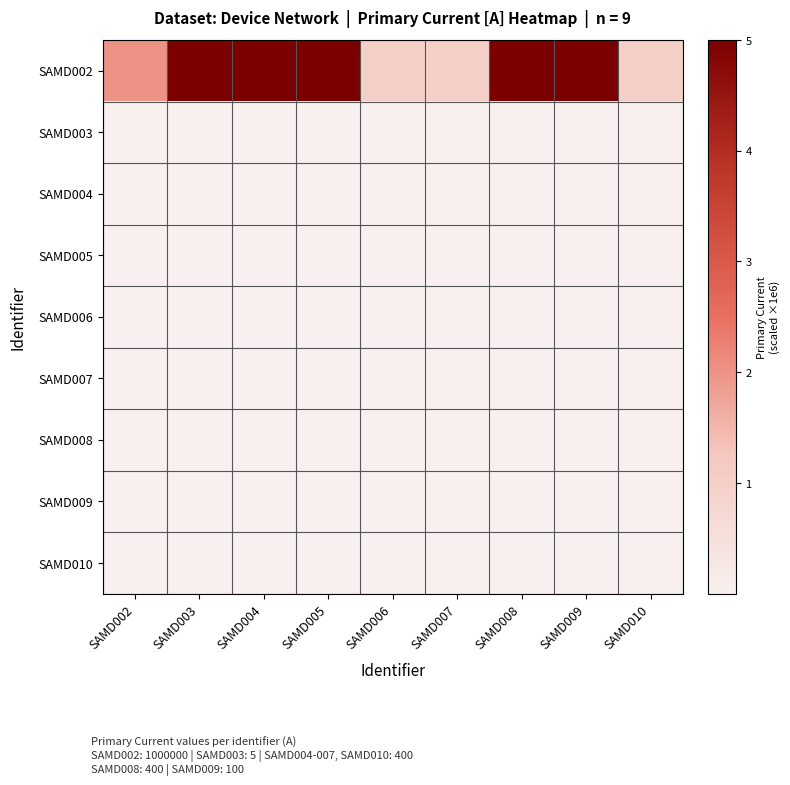

Count the number of data series in this chart.

9